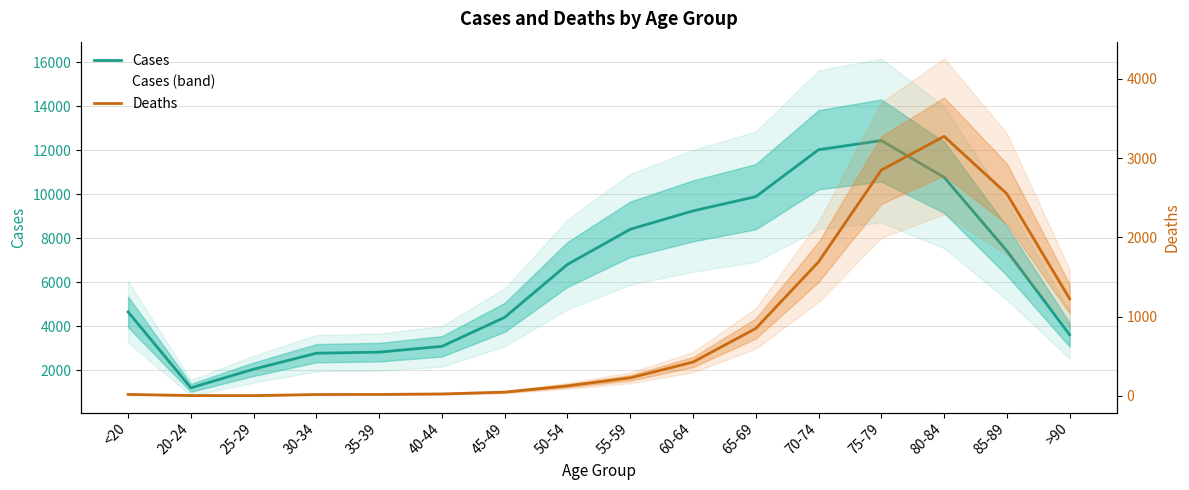

How many series are shown in this chart?

2